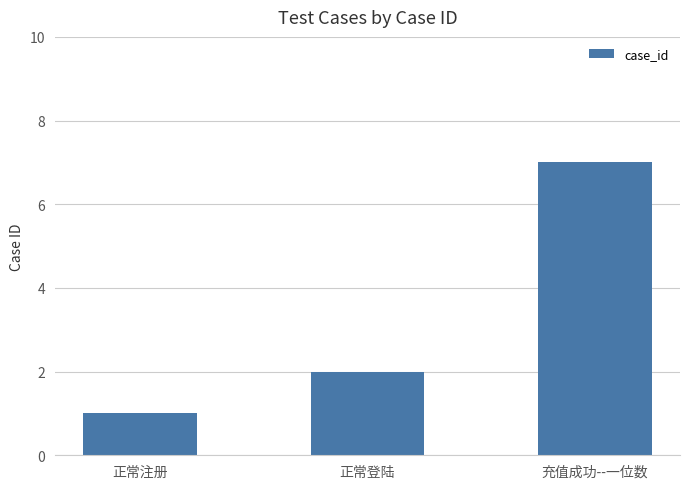

What is the approximate value at 充值成功--一位数?

7